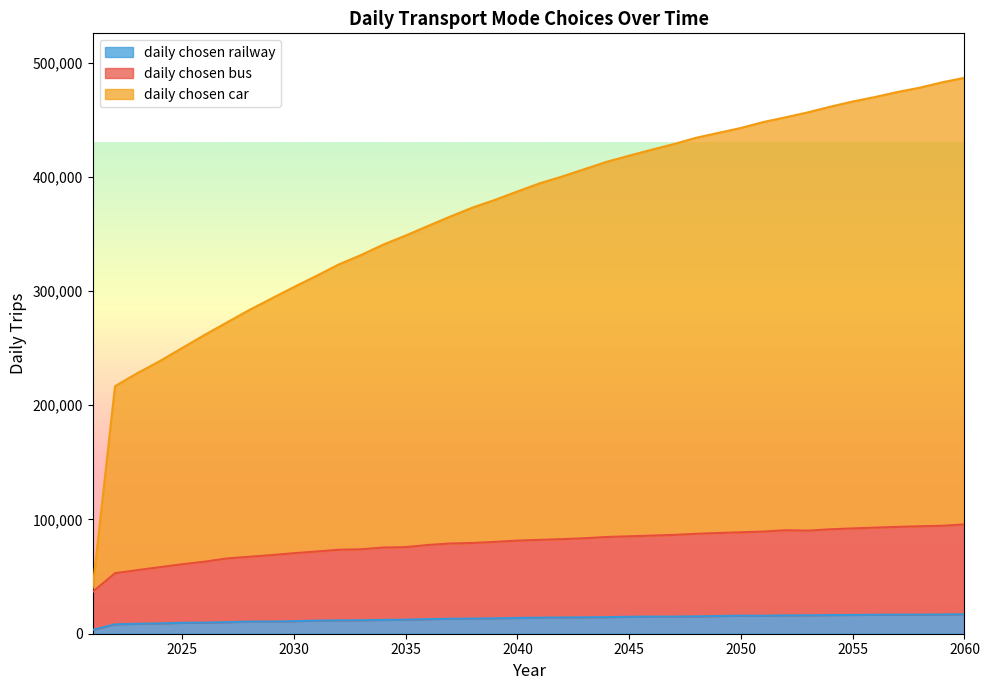

At which label does daily chosen railway first exceed 14034?

2042